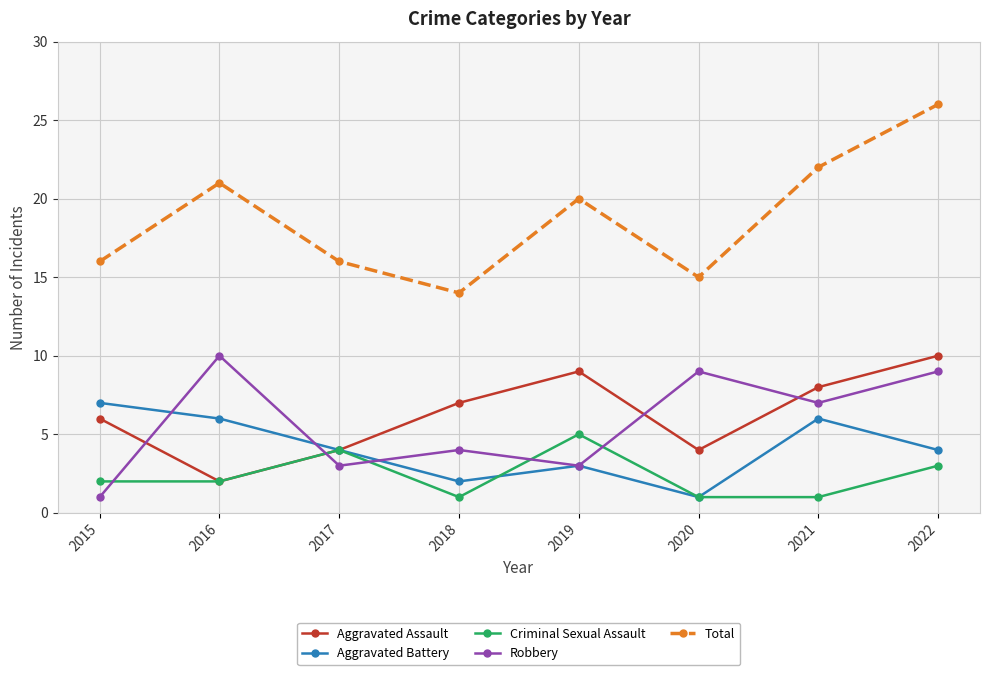

True or false: Aggravated Battery has a value of 6 at 2021.

True